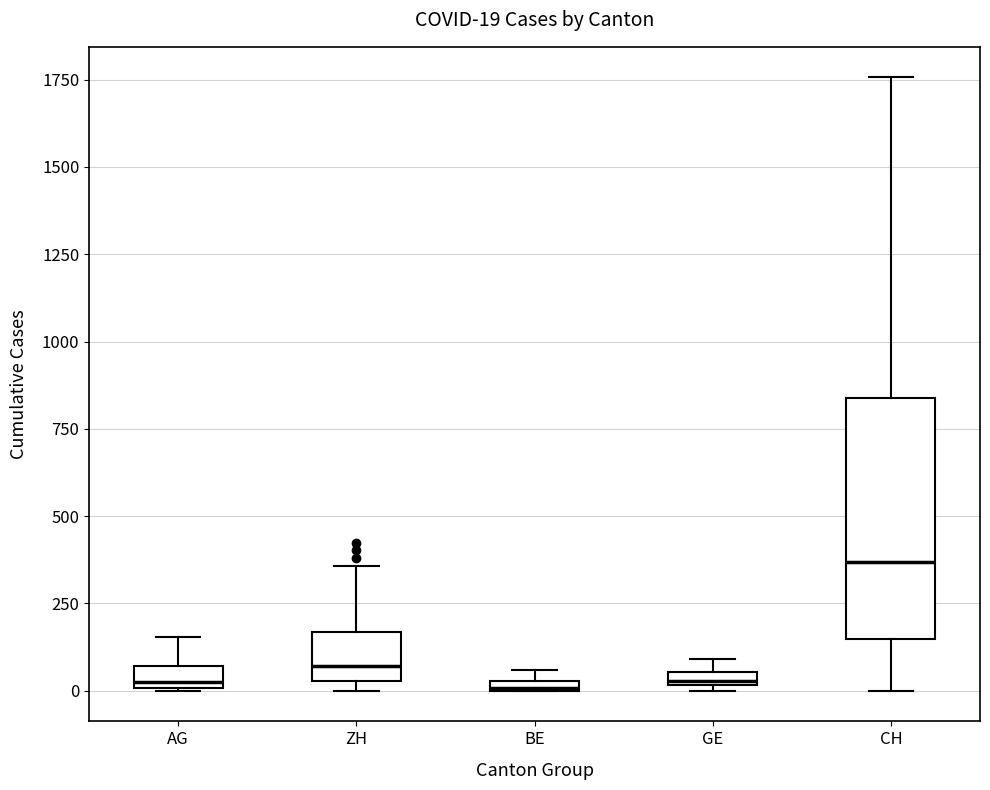

Which box has the highest median line?

CH